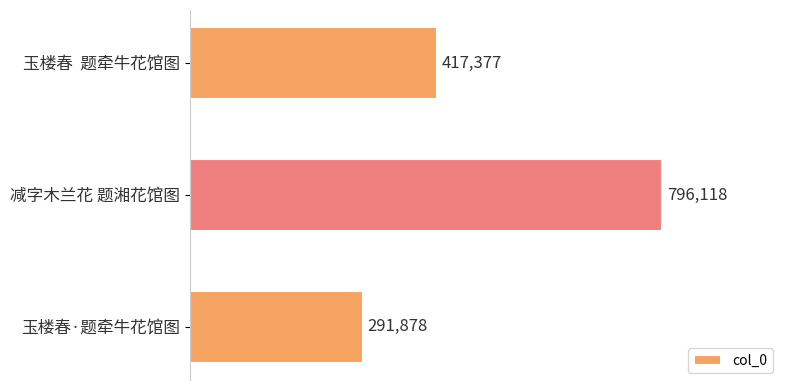

List the labels in order of value, smallest first.

玉楼春·题牵牛花馆图, 玉楼春  题牵牛花馆图, 减字木兰花 题湘花馆图